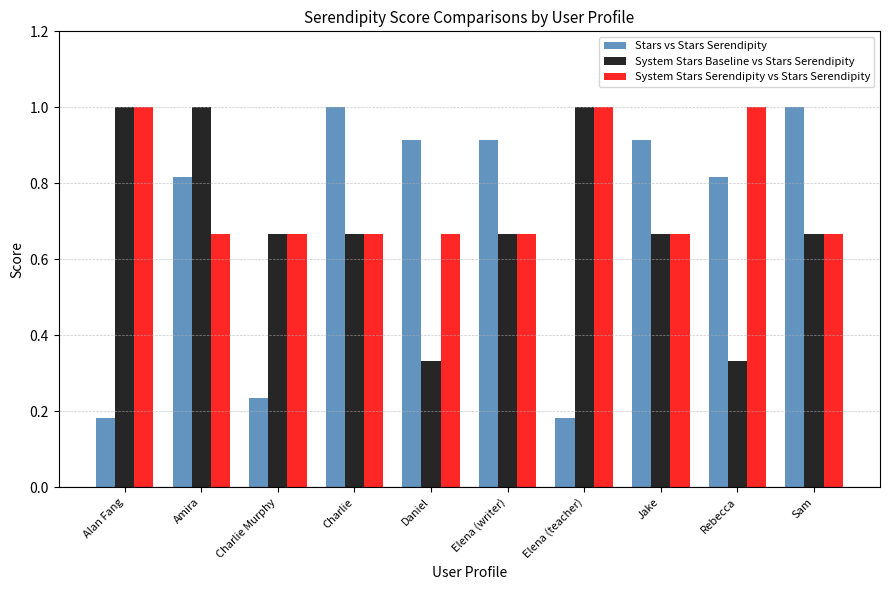

Rank the series at Daniel from lowest to highest value.

System Stars Baseline vs Stars Serendipity, System Stars Serendipity vs Stars Serendipity, Stars vs Stars Serendipity